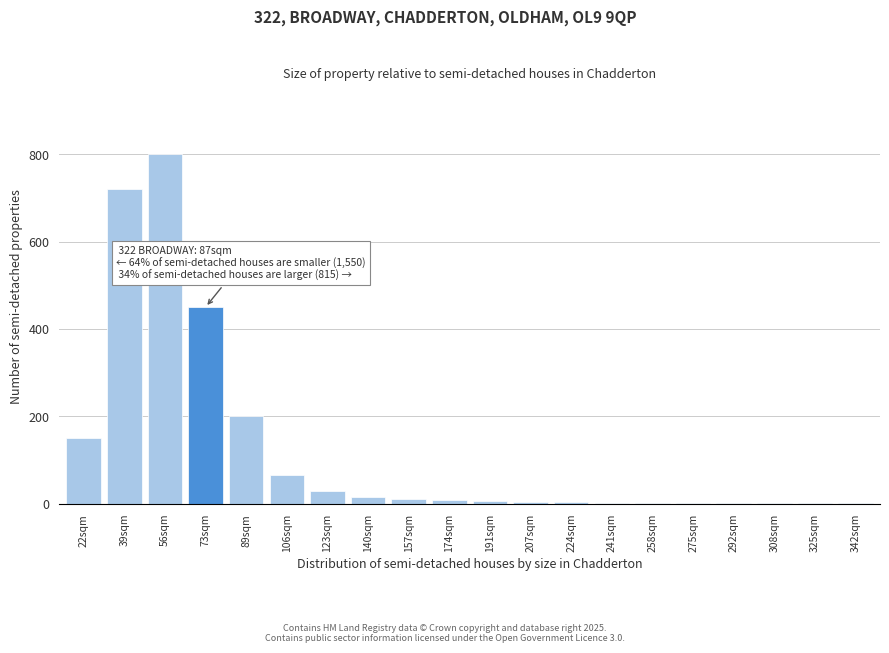

What is the sum of all values?

2474